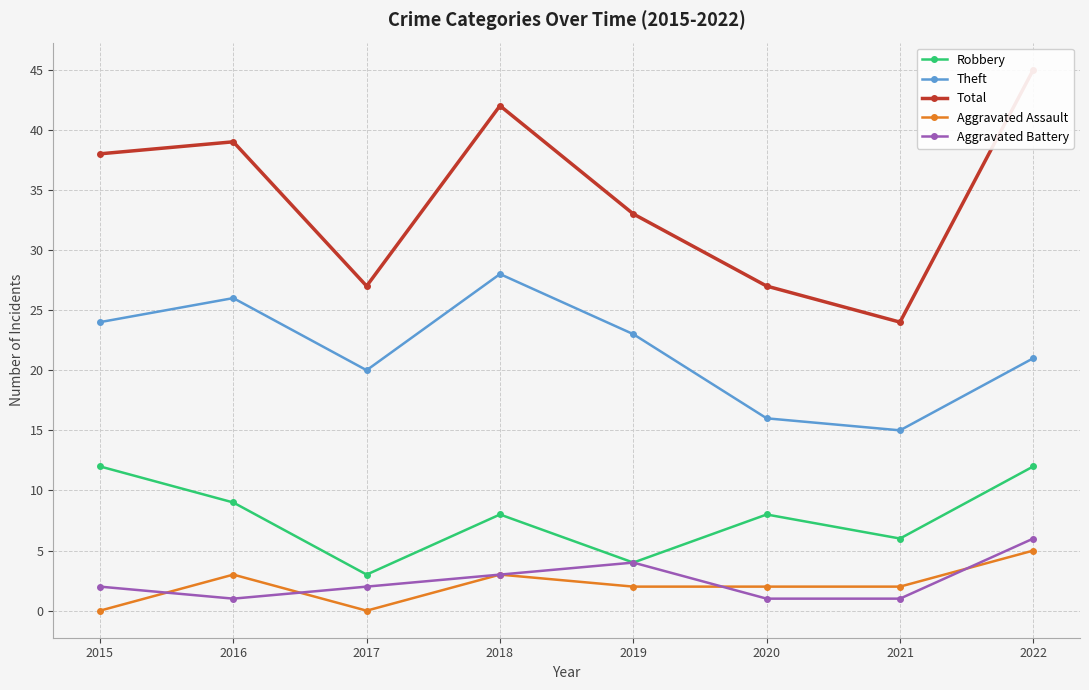

Reading left to right, extract all data points from this chart.

Robbery: 2015=12	2016=9	2017=3	2018=8	2019=4	2020=8	2021=6	2022=12
Theft: 2015=24	2016=26	2017=20	2018=28	2019=23	2020=16	2021=15	2022=21
Total: 2015=38	2016=39	2017=27	2018=42	2019=33	2020=27	2021=24	2022=45
Aggravated Assault: 2015=0	2016=3	2017=0	2018=3	2019=2	2020=2	2021=2	2022=5
Aggravated Battery: 2015=2	2016=1	2017=2	2018=3	2019=4	2020=1	2021=1	2022=6